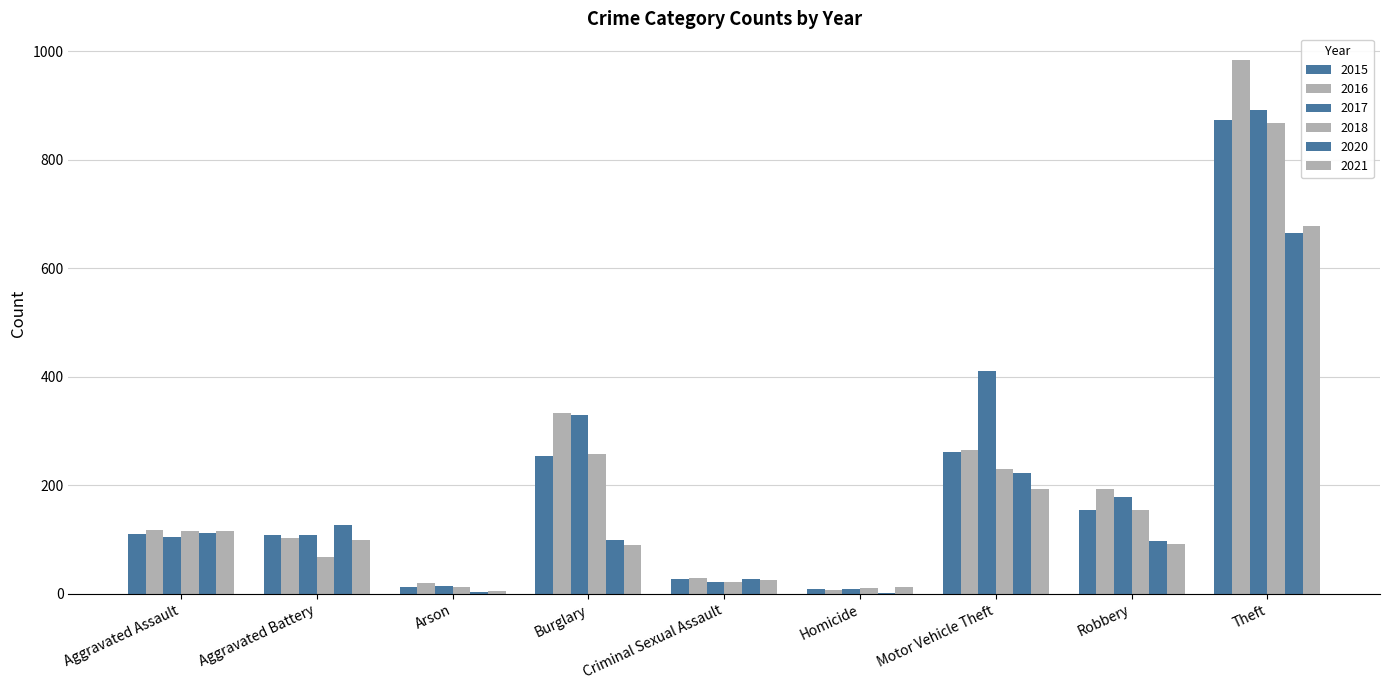

How many distinct data groups are displayed?

6